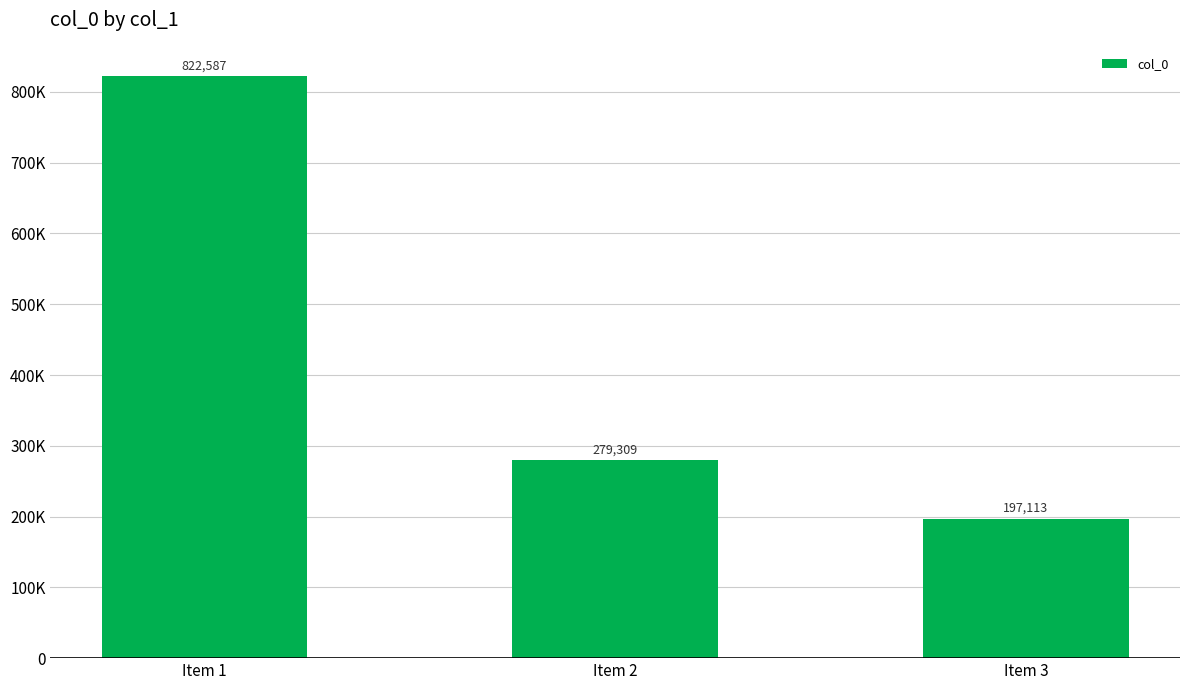

List the labels in order of value, smallest first.

Item 3, Item 2, Item 1